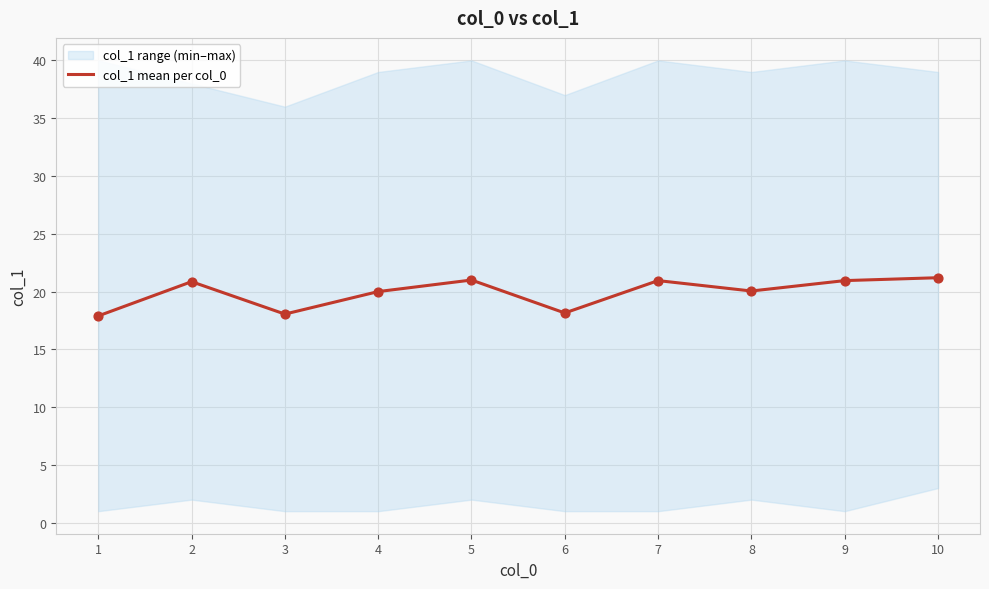

Approximately how many times larger is the value at 5 compared to 3?

1.2